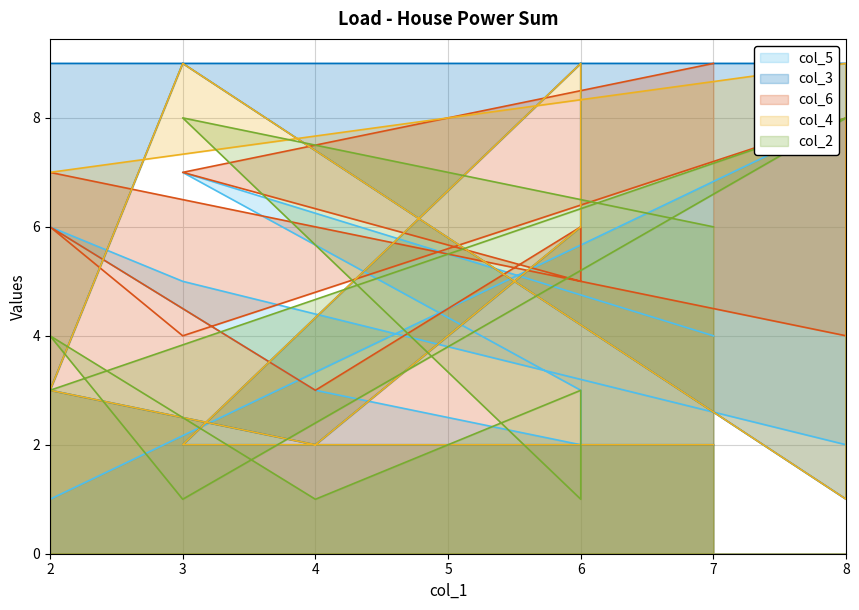

How many categories are shown in the chart?

10